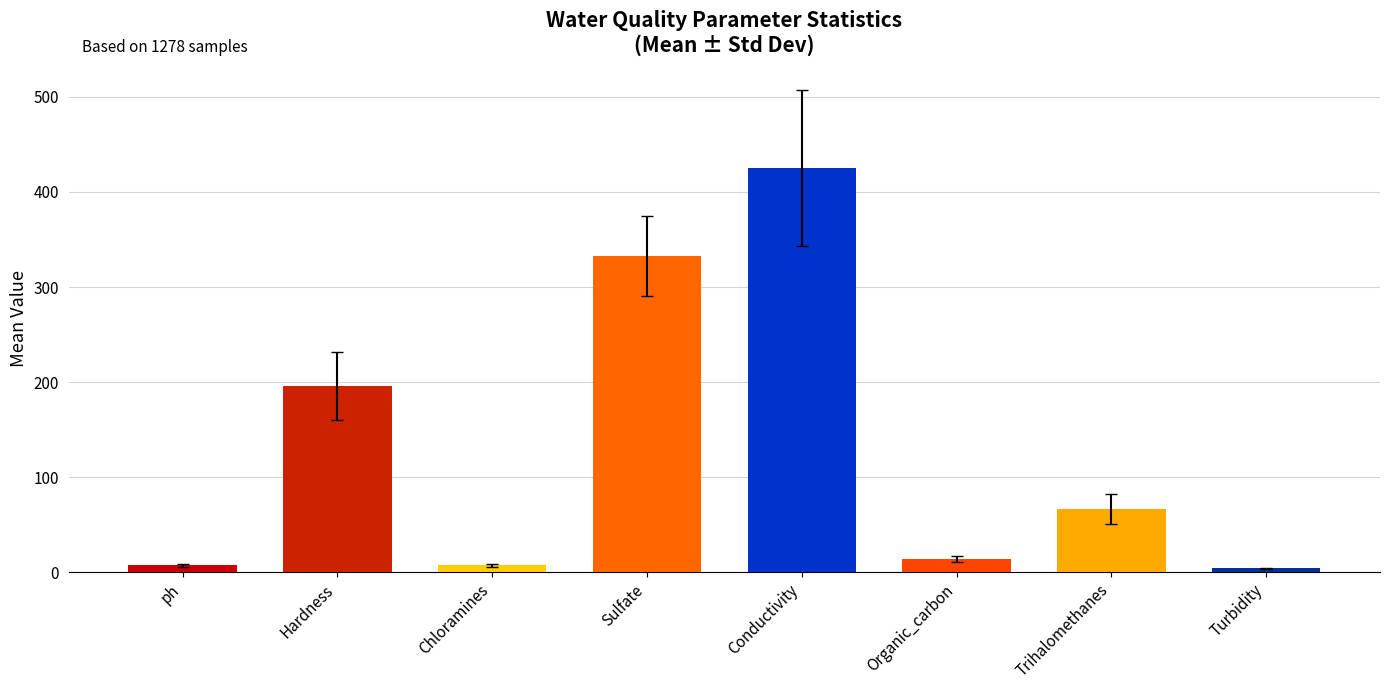

What is the change in value from ph to Trihalomethanes?

+59.5